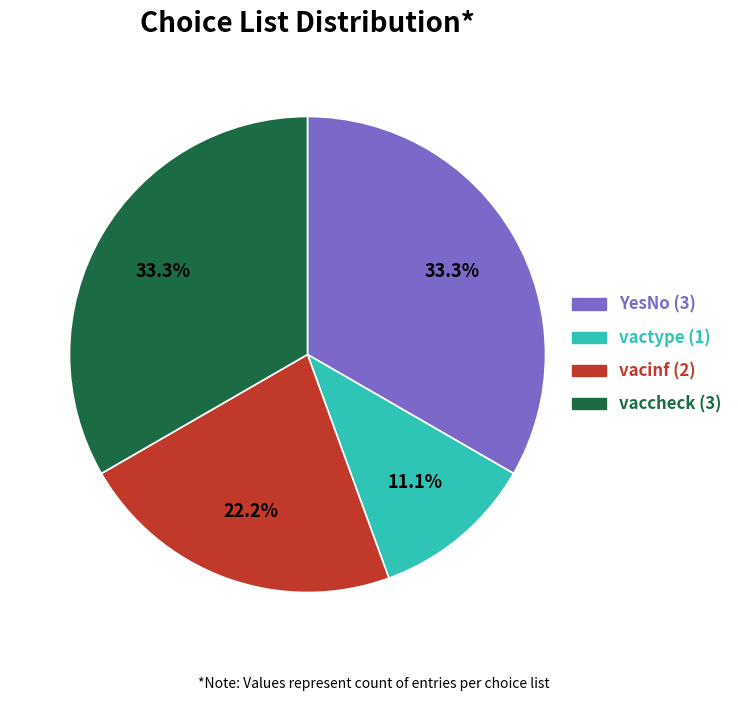

Does any single category account for the majority?

No